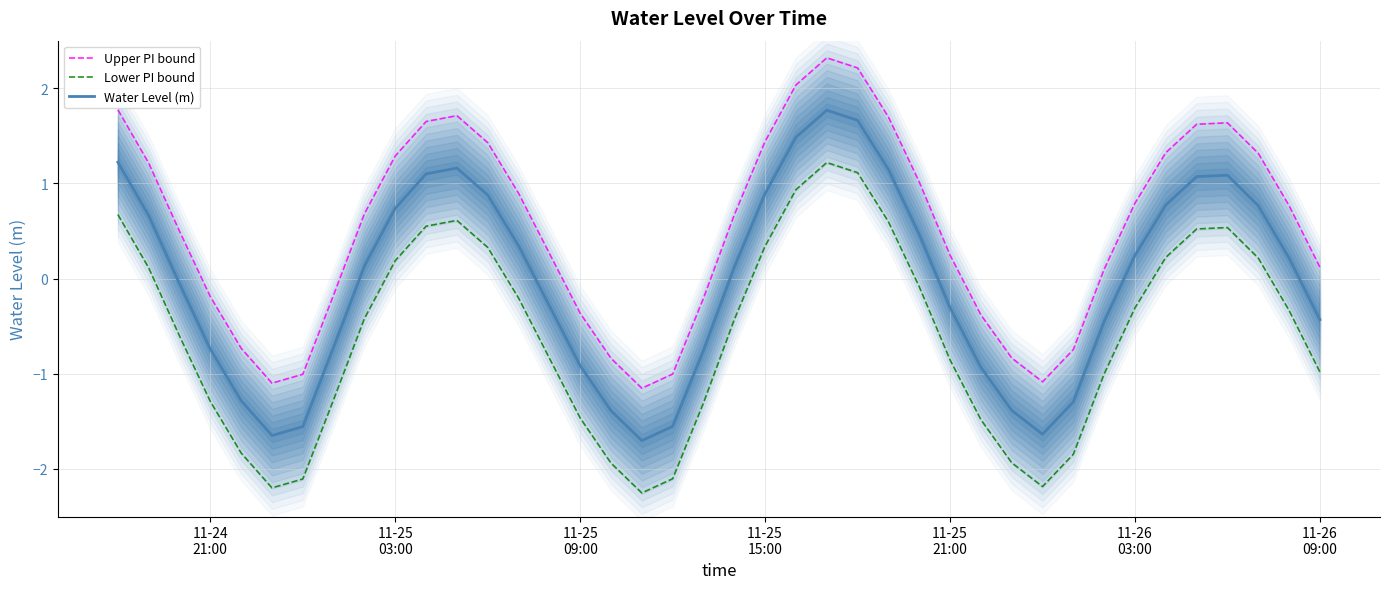

True or false: Lower PI bound and Upper PI bound intersect in this chart.

False